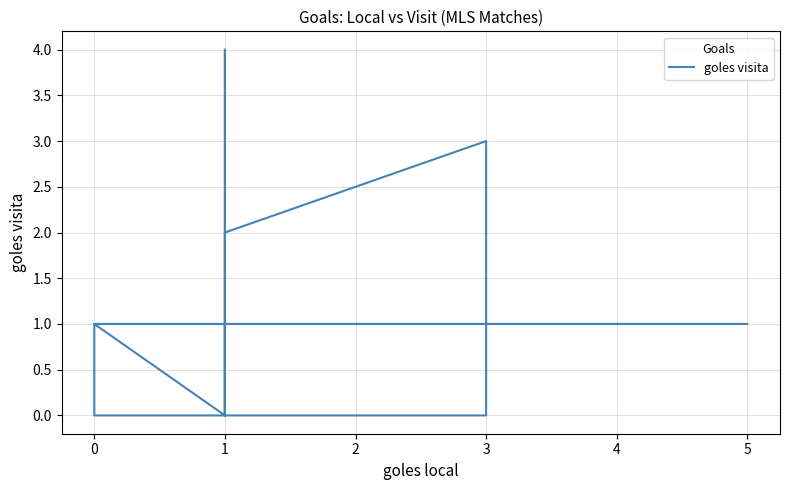

What is the difference between the second highest and second lowest values?

3